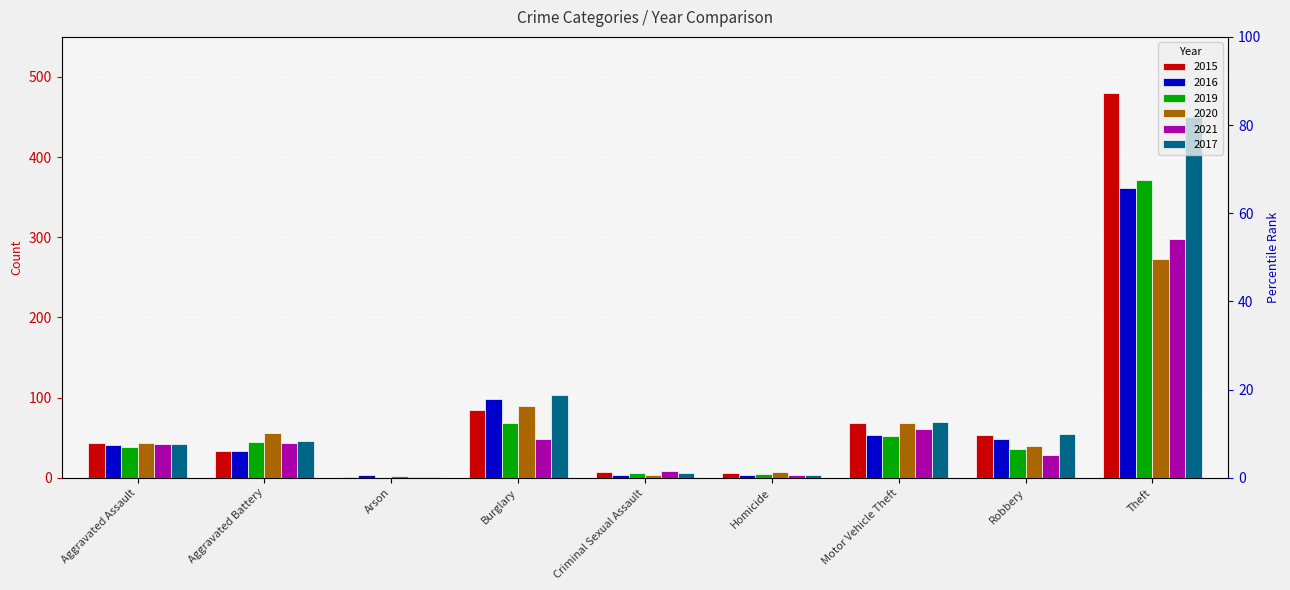

What is the label of the 8th bar from the left?

Robbery